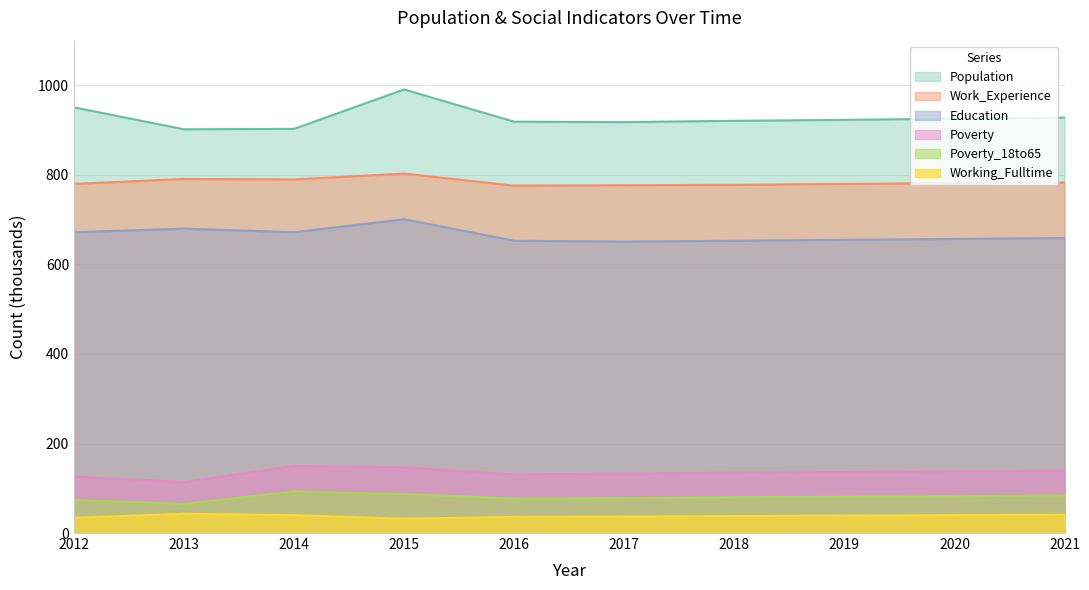

Does the chart have visible grid lines?

Yes